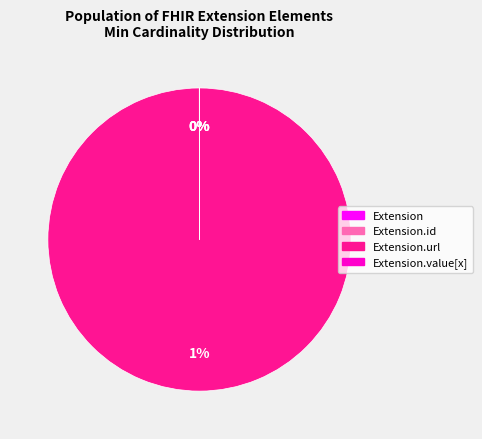

Count the number of slices in the pie.

4